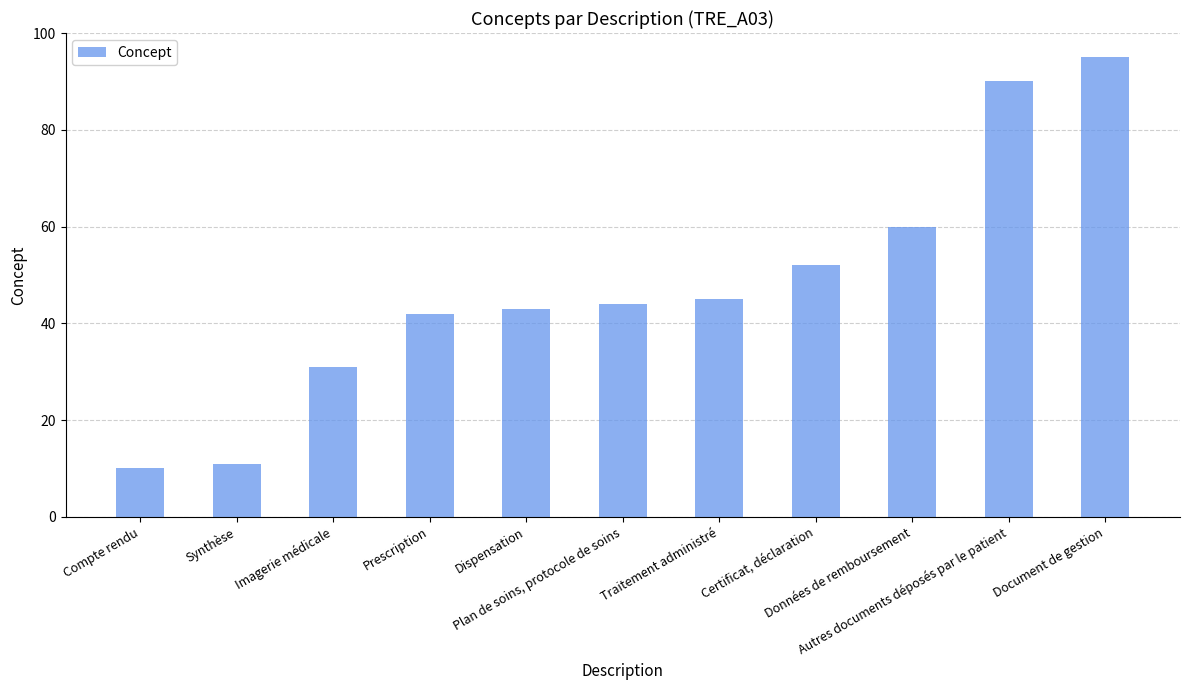

Is it true that the value at Document de gestion is 59?

False